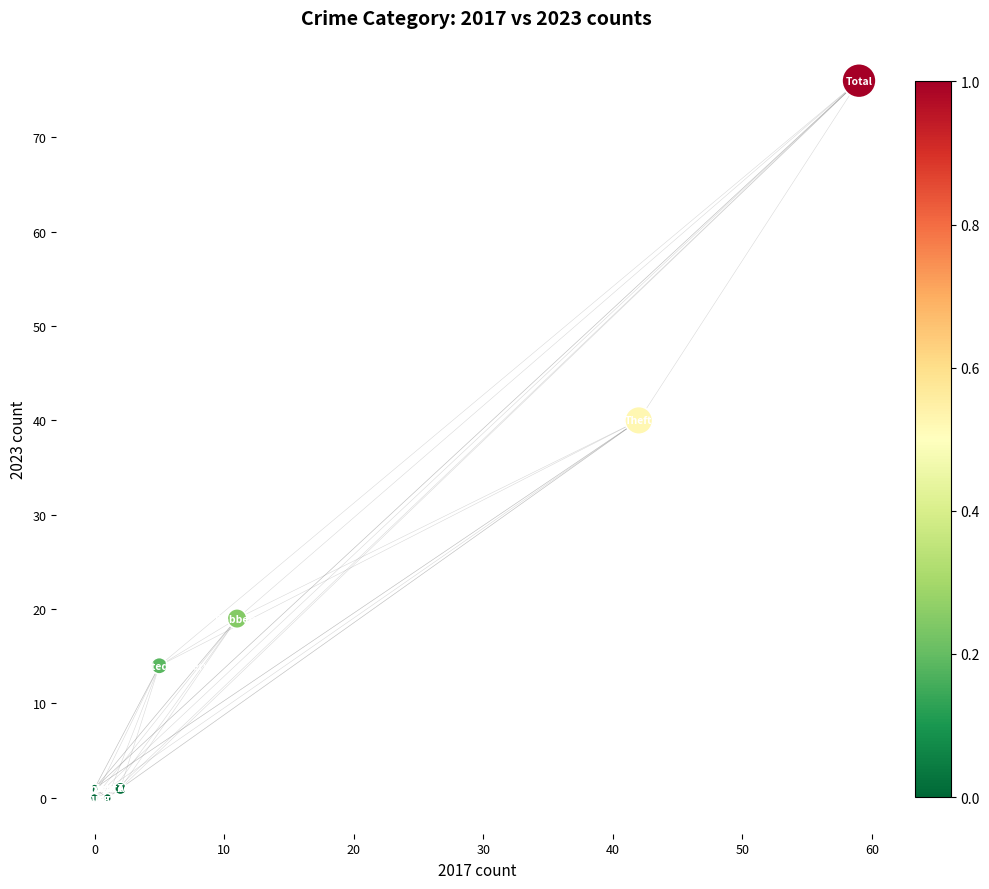

What Y value in the scatter plot is closest to 38?

40